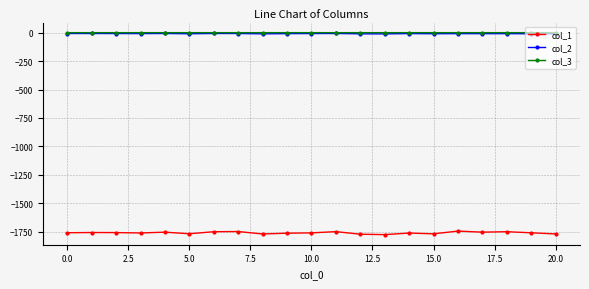

Which series has the widest spread of values?

col_1